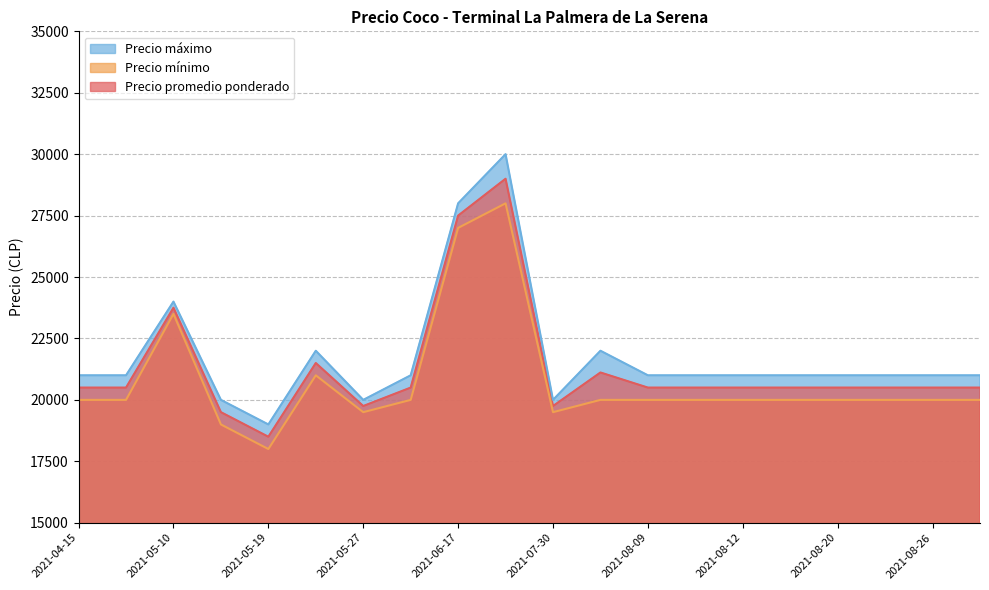

True or false: Precio promedio ponderado and Precio mínimo intersect in this chart.

False